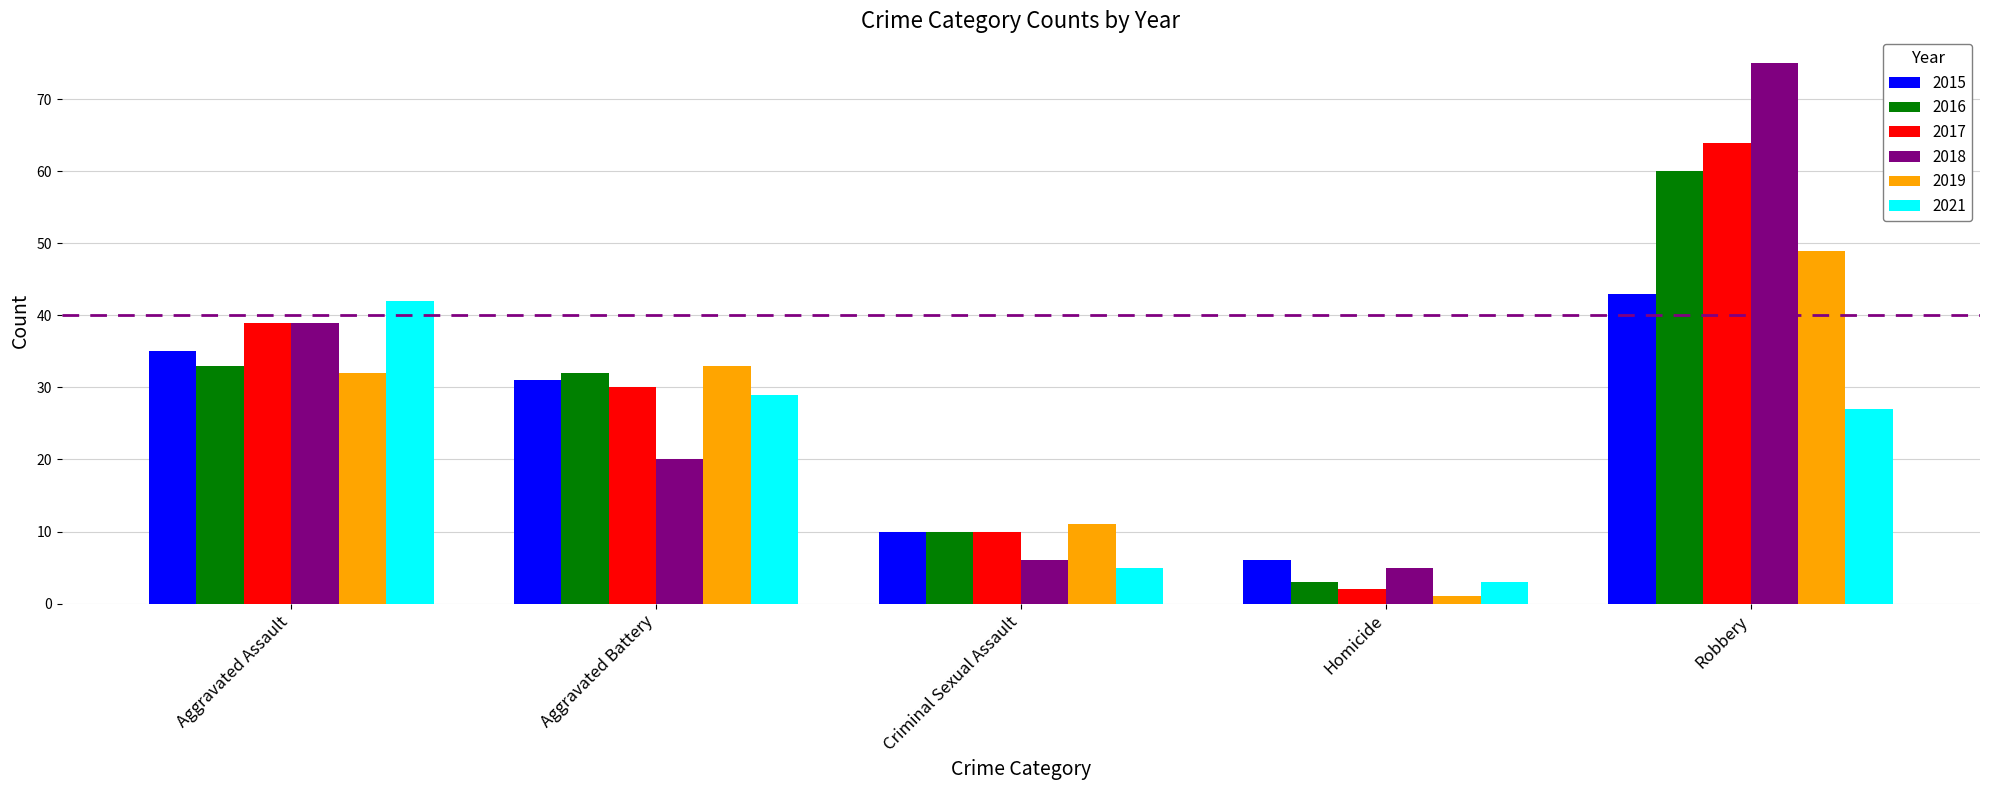

What is the difference between the second highest and minimum values in the 2015 series?

29